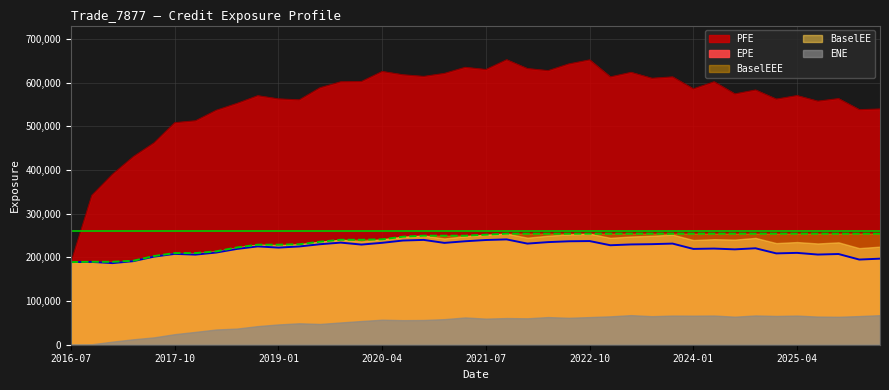

At which label is EPE closest to 214034?

2018-04-03